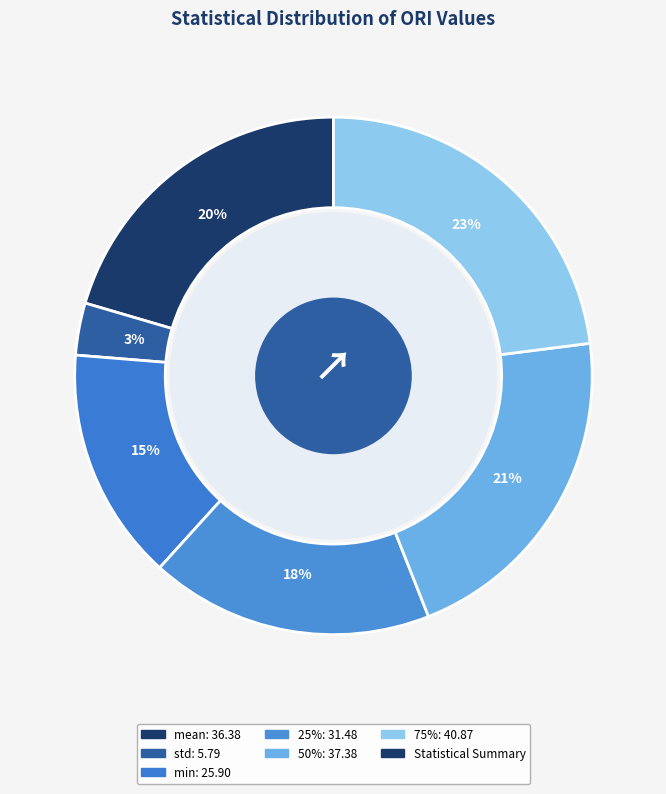

Count the number of slices in the pie.

6